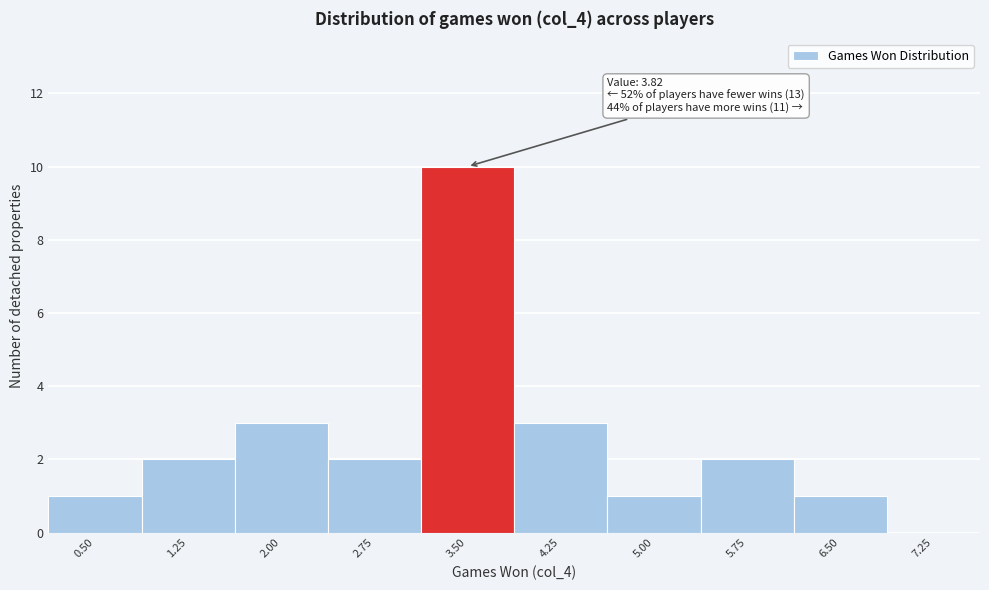

Reading left to right, list all the values displayed in this chart.

0.50=1	1.25=2	2.00=3	2.75=2	3.50=10	4.25=3	5.00=1	5.75=2	6.50=1	7.25=0